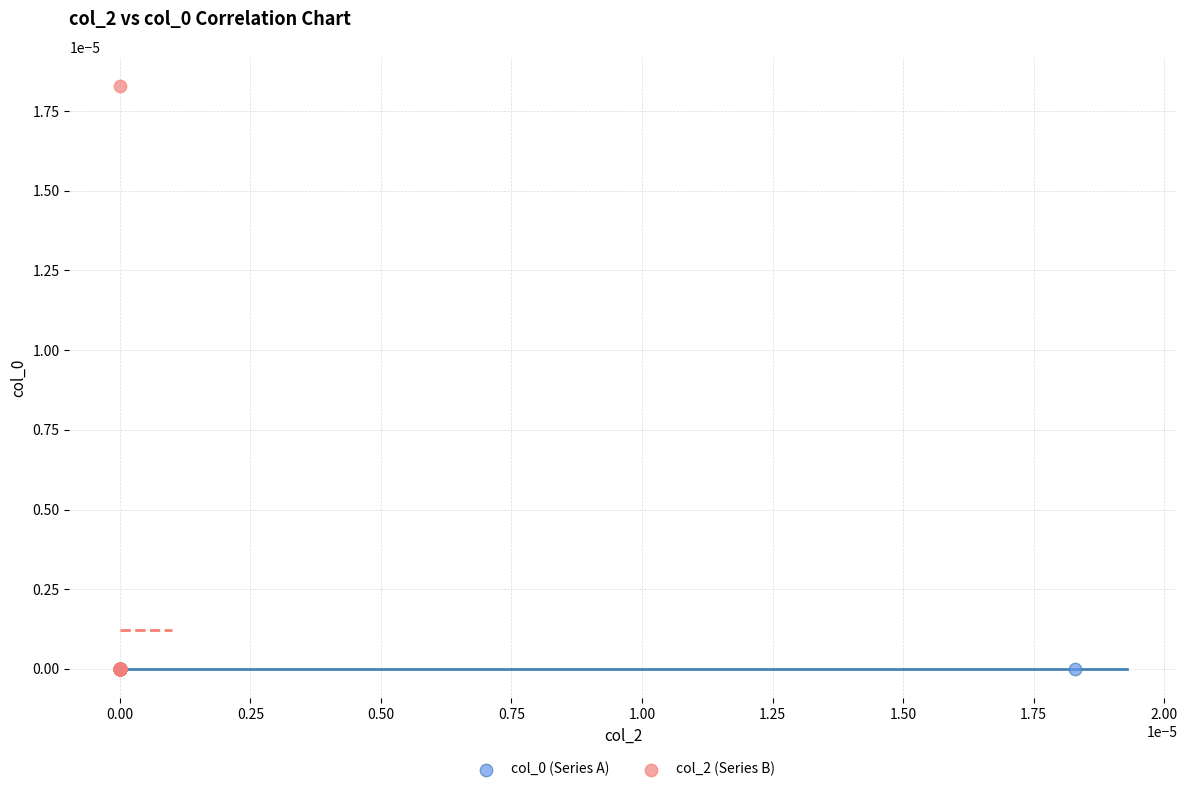

Which series contains the highest Y value?

col_2 (Series B)